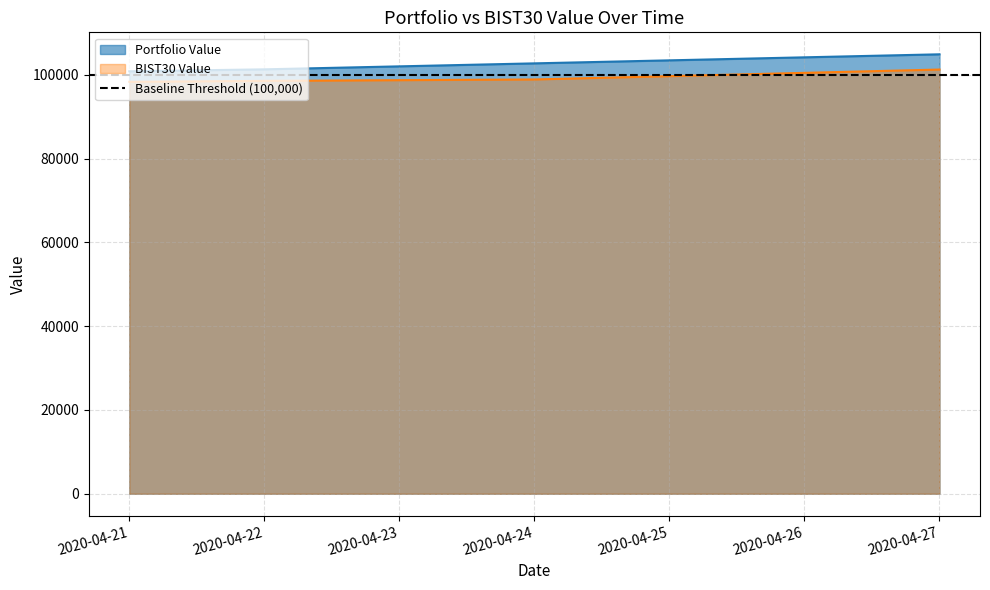

What is the difference between the second highest and second lowest values in the Portfolio Value series?

1428.7